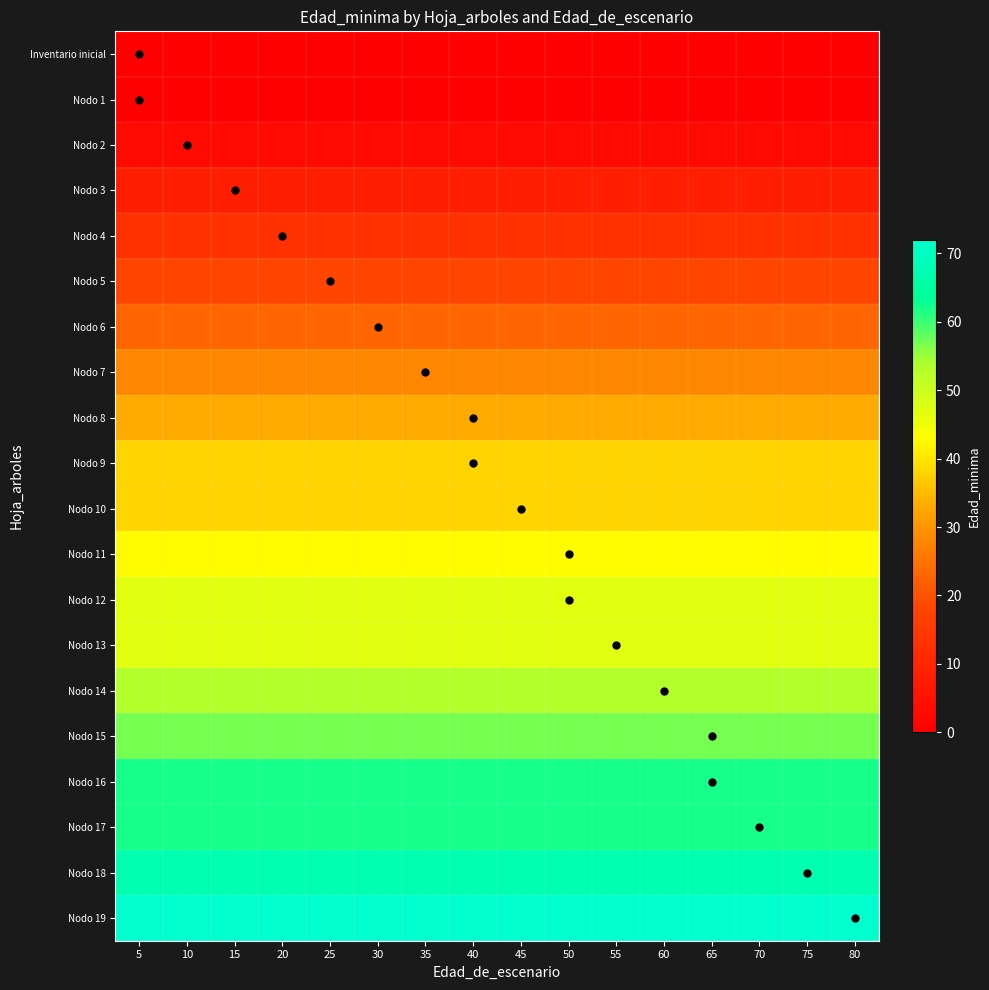

Reading left to right, list all the values displayed in this chart.

Inventario inicial: 5=0	10=0	15=0	20=0	25=0	30=0	35=0	40=0	45=0	50=0	55=0	60=0	65=0	70=0	75=0	80=0
Nodo 1: 5=0	10=0	15=0	20=0	25=0	30=0	35=0	40=0	45=0	50=0	55=0	60=0	65=0	70=0	75=0	80=0
Nodo 2: 5=3	10=3	15=3	20=3	25=3	30=3	35=3	40=3	45=3	50=3	55=3	60=3	65=3	70=3	75=3	80=3
Nodo 3: 5=8	10=8	15=8	20=8	25=8	30=8	35=8	40=8	45=8	50=8	55=8	60=8	65=8	70=8	75=8	80=8
Nodo 4: 5=13	10=13	15=13	20=13	25=13	30=13	35=13	40=13	45=13	50=13	55=13	60=13	65=13	70=13	75=13	80=13
Nodo 5: 5=18	10=18	15=18	20=18	25=18	30=18	35=18	40=18	45=18	50=18	55=18	60=18	65=18	70=18	75=18	80=18
Nodo 6: 5=23	10=23	15=23	20=23	25=23	30=23	35=23	40=23	45=23	50=23	55=23	60=23	65=23	70=23	75=23	80=23
Nodo 7: 5=28	10=28	15=28	20=28	25=28	30=28	35=28	40=28	45=28	50=28	55=28	60=28	65=28	70=28	75=28	80=28
Nodo 8: 5=33	10=33	15=33	20=33	25=33	30=33	35=33	40=33	45=33	50=33	55=33	60=33	65=33	70=33	75=33	80=33
Nodo 9: 5=38	10=38	15=38	20=38	25=38	30=38	35=38	40=38	45=38	50=38	55=38	60=38	65=38	70=38	75=38	80=38
Nodo 10: 5=38	10=38	15=38	20=38	25=38	30=38	35=38	40=38	45=38	50=38	55=38	60=38	65=38	70=38	75=38	80=38
Nodo 11: 5=43	10=43	15=43	20=43	25=43	30=43	35=43	40=43	45=43	50=43	55=43	60=43	65=43	70=43	75=43	80=43
Nodo 12: 5=47	10=47	15=47	20=47	25=47	30=47	35=47	40=47	45=47	50=47	55=47	60=47	65=47	70=47	75=47	80=47
Nodo 13: 5=47	10=47	15=47	20=47	25=47	30=47	35=47	40=47	45=47	50=47	55=47	60=47	65=47	70=47	75=47	80=47
Nodo 14: 5=53	10=53	15=53	20=53	25=53	30=53	35=53	40=53	45=53	50=53	55=53	60=53	65=53	70=53	75=53	80=53
Nodo 15: 5=57	10=57	15=57	20=57	25=57	30=57	35=57	40=57	45=57	50=57	55=57	60=57	65=57	70=57	75=57	80=57
Nodo 16: 5=62	10=62	15=62	20=62	25=62	30=62	35=62	40=62	45=62	50=62	55=62	60=62	65=62	70=62	75=62	80=62
Nodo 17: 5=62	10=62	15=62	20=62	25=62	30=62	35=62	40=62	45=62	50=62	55=62	60=62	65=62	70=62	75=62	80=62
Nodo 18: 5=67	10=67	15=67	20=67	25=67	30=67	35=67	40=67	45=67	50=67	55=67	60=67	65=67	70=67	75=67	80=67
Nodo 19: 5=72	10=72	15=72	20=72	25=72	30=72	35=72	40=72	45=72	50=72	55=72	60=72	65=72	70=72	75=72	80=72